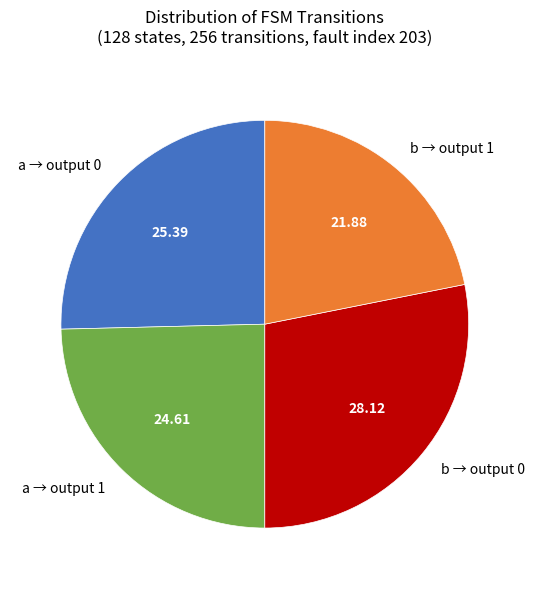

Between b → output 0 and a → output 1, which is larger?

b → output 0